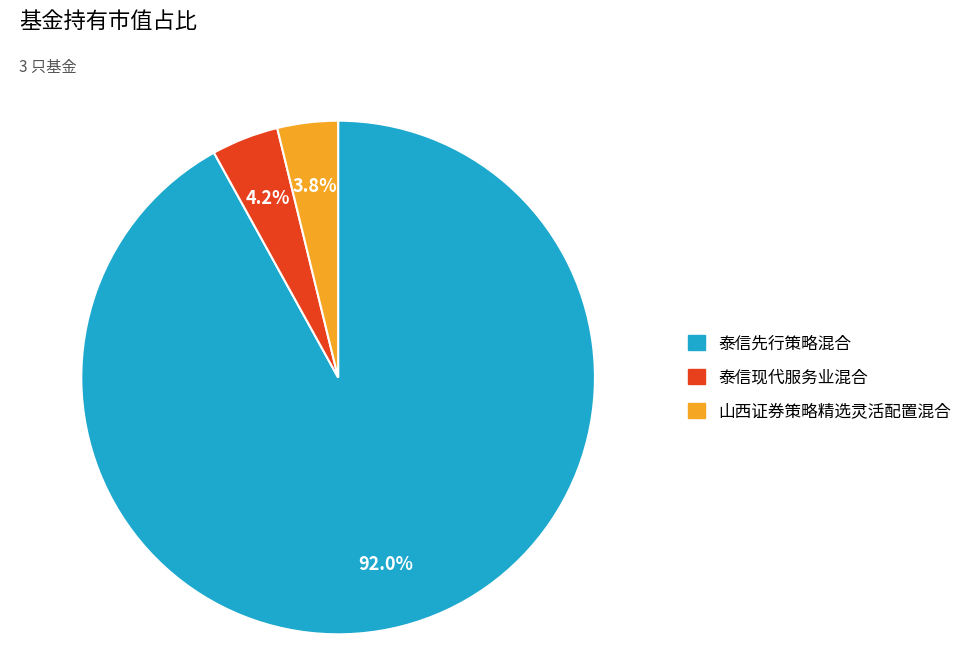

Which slice is the largest?

泰信先行策略混合